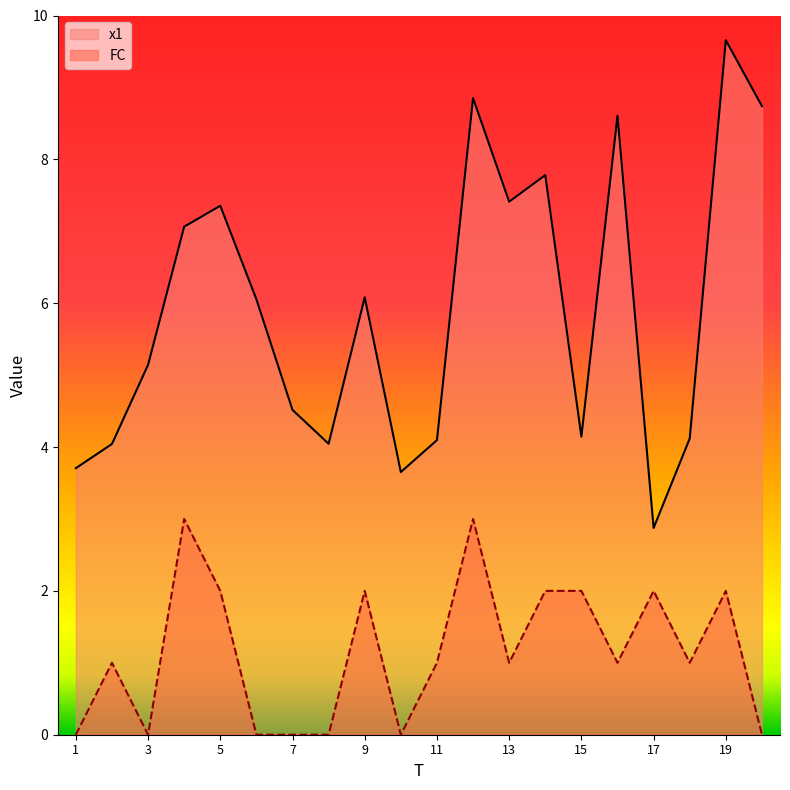

What is the average value of the x1 series?

5.9